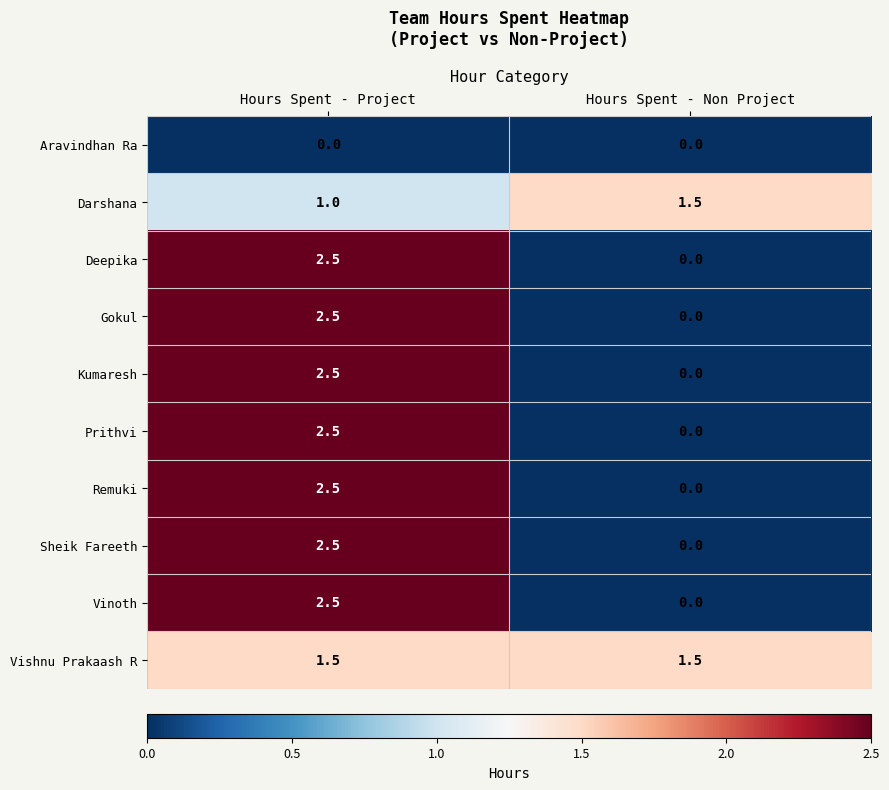

Which series has the largest total across all categories?

Vishnu Prakaash R